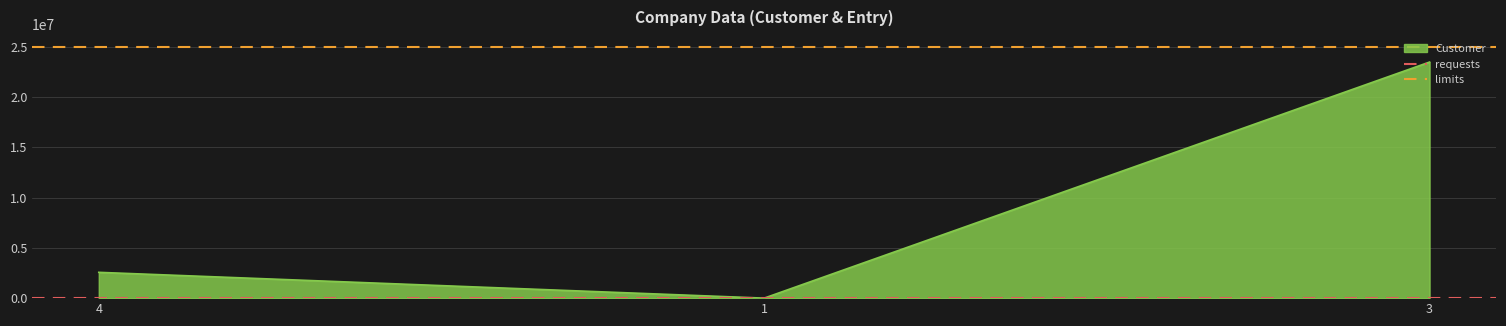

The value of Customer at 3 is 23467654. True or false?

True